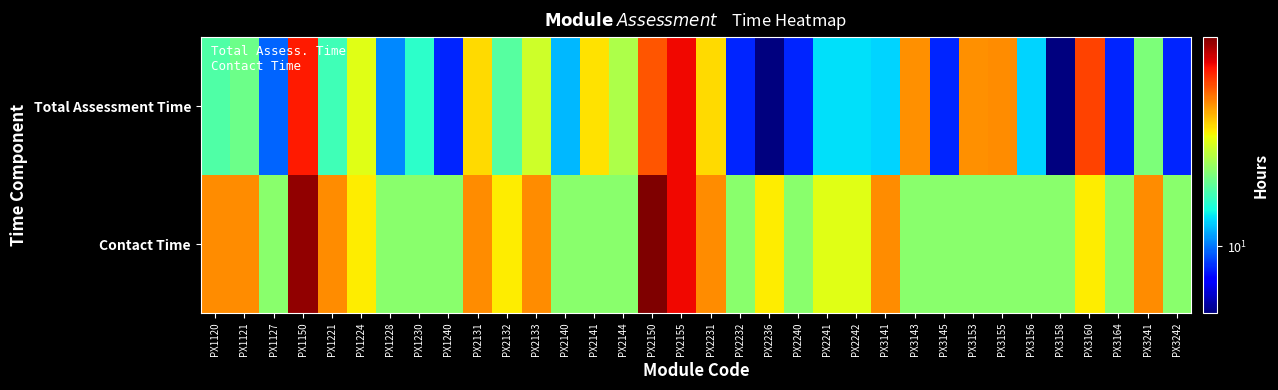

What is the spread (max minus min) of values at PX2140?

10.0